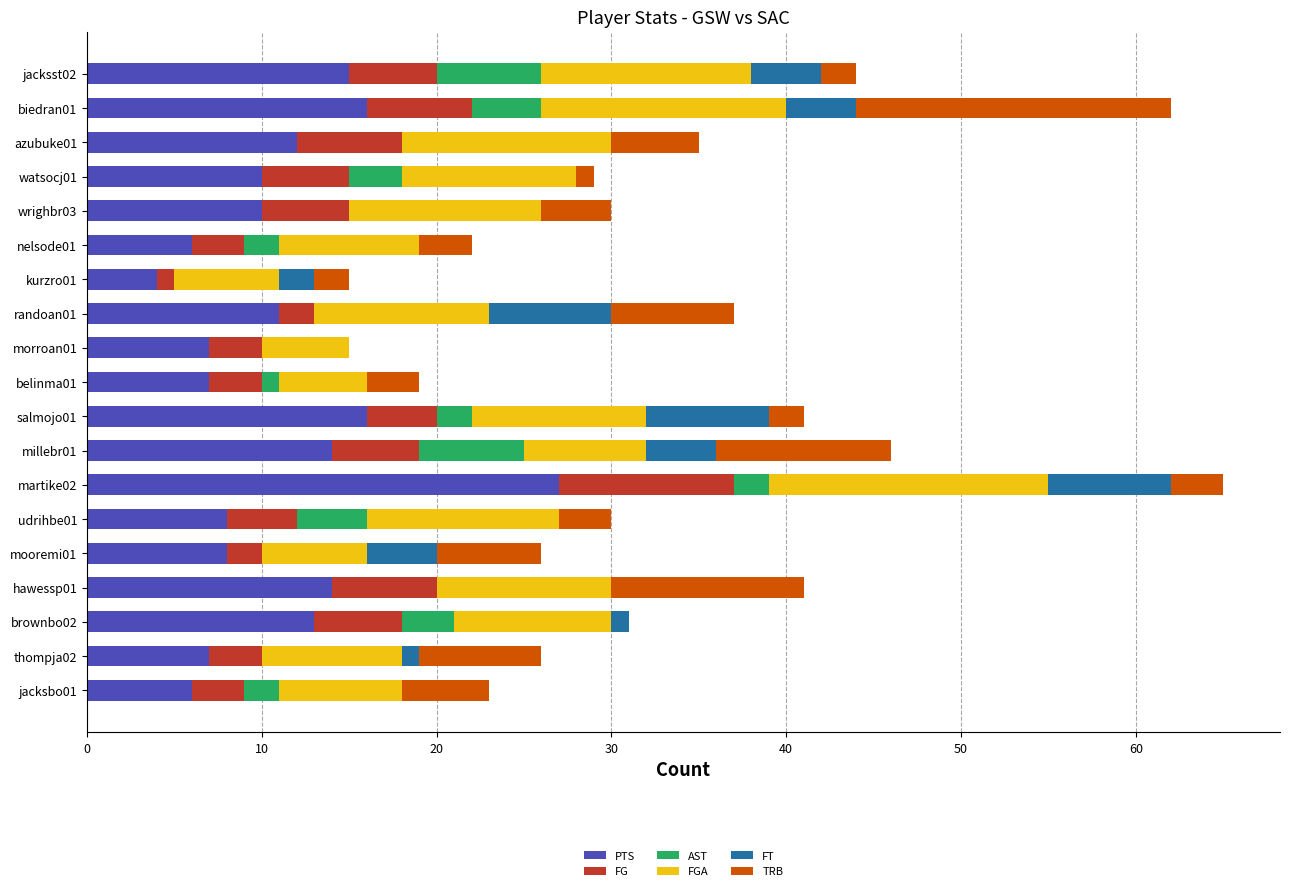

At which label does PTS reach its peak?

martike02